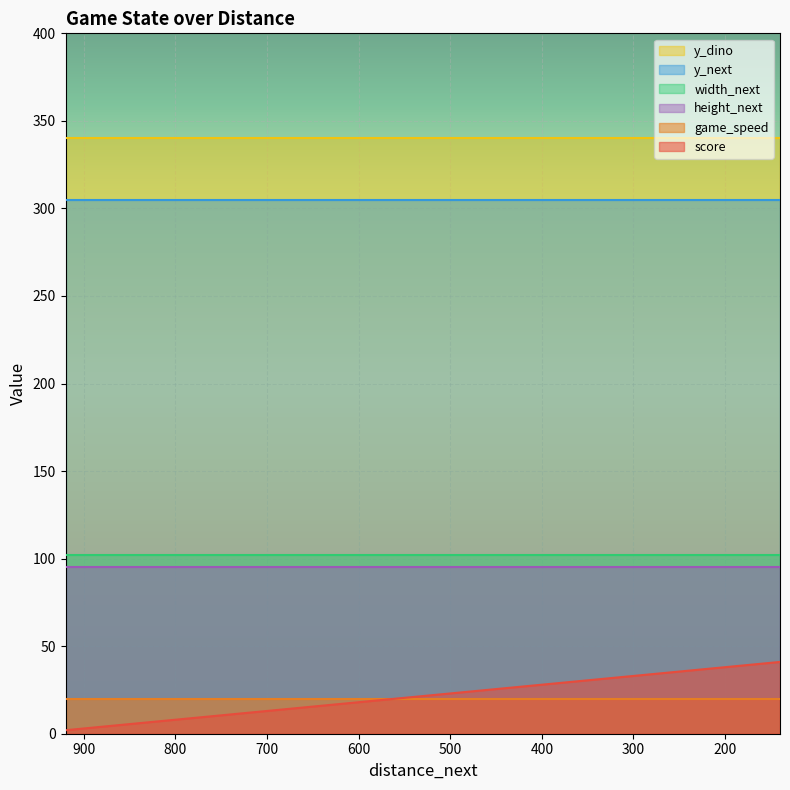

The value of score at 600 is 18. True or false?

True